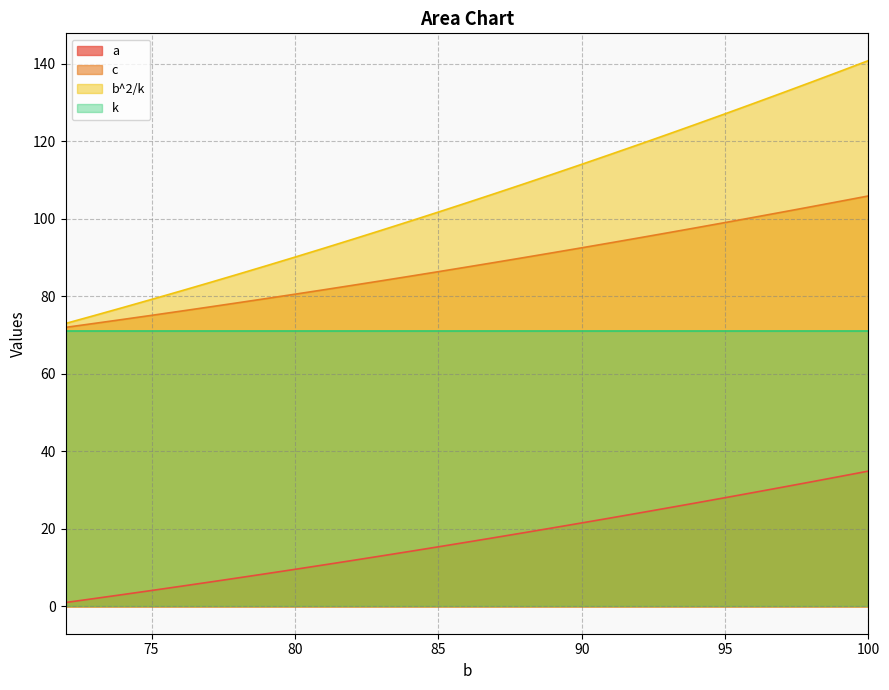

How many lines are shown in the chart?

4